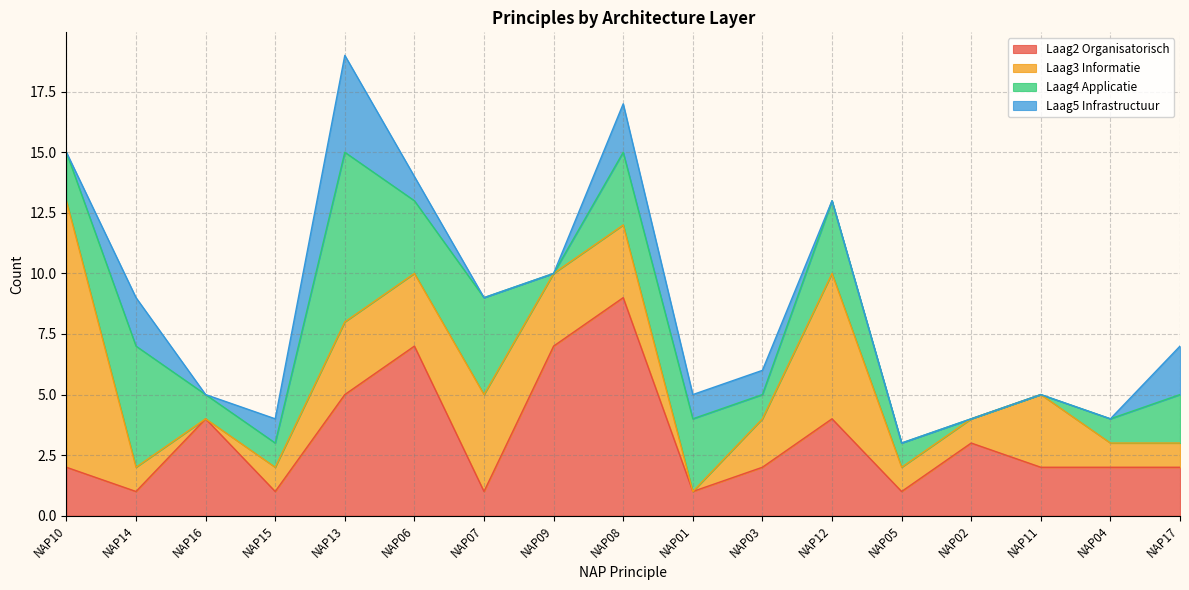

How many data points in Laag2 Organisatorisch are above 2?

7